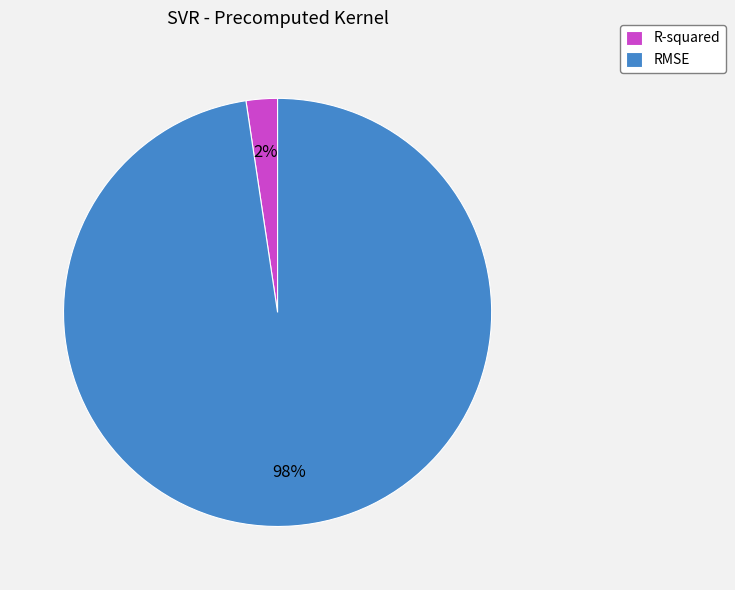

Rank the categories by value from highest to lowest.

RMSE, R-squared